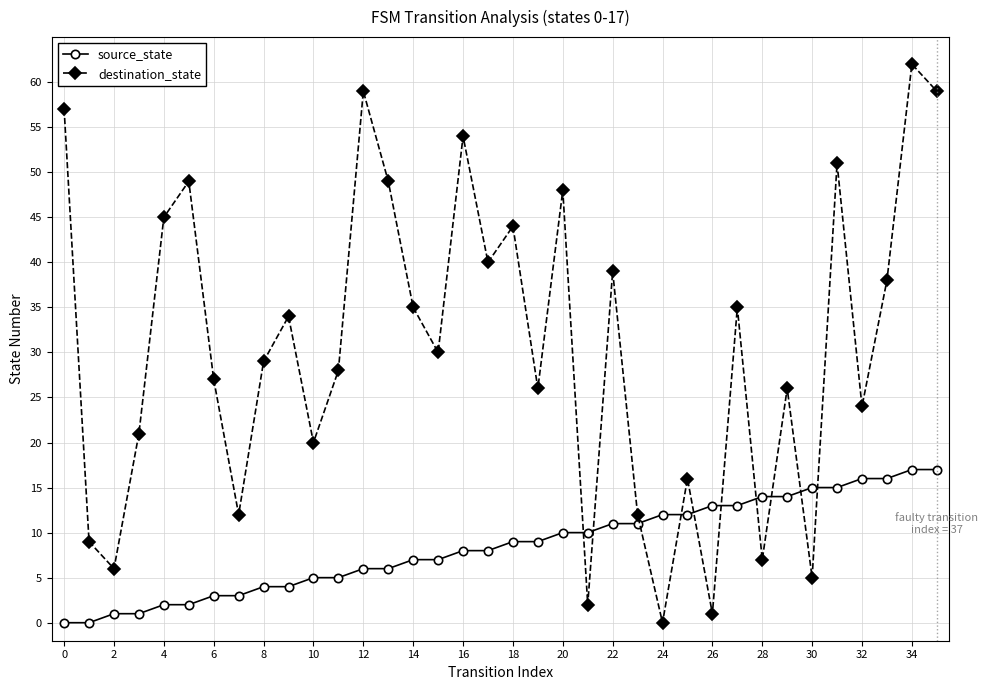

What are all the series names shown in the legend?

source_state, destination_state